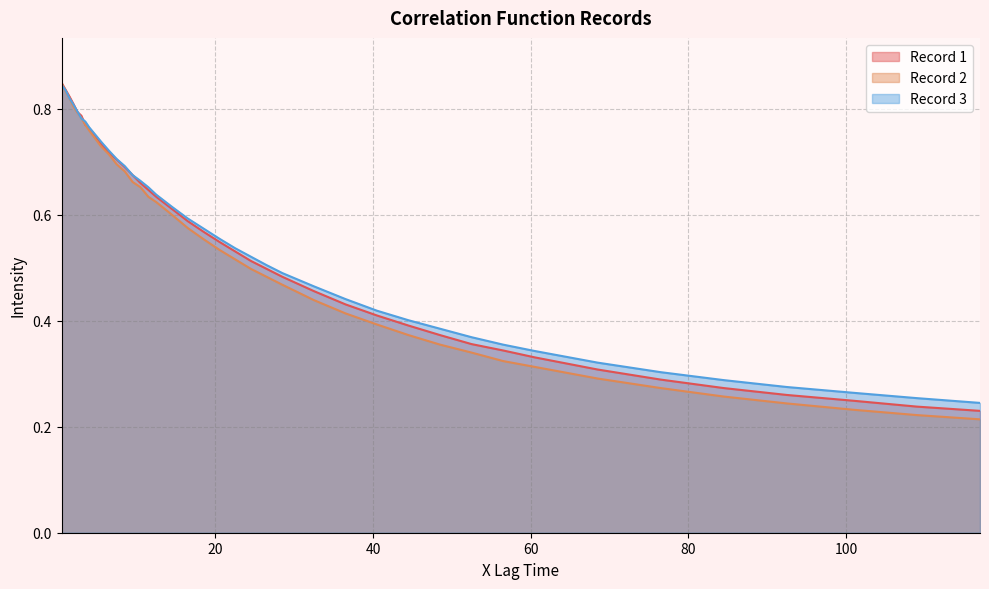

How many Record 1 values are between 0 and 1?

40